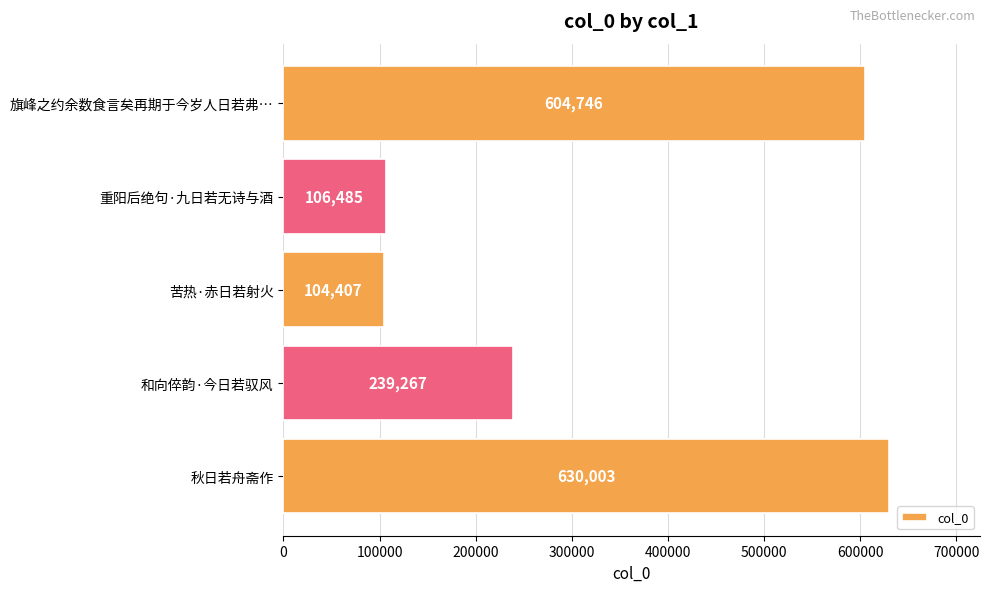

At which label is the value closest to 367205?

和向倅韵·今日若驭风